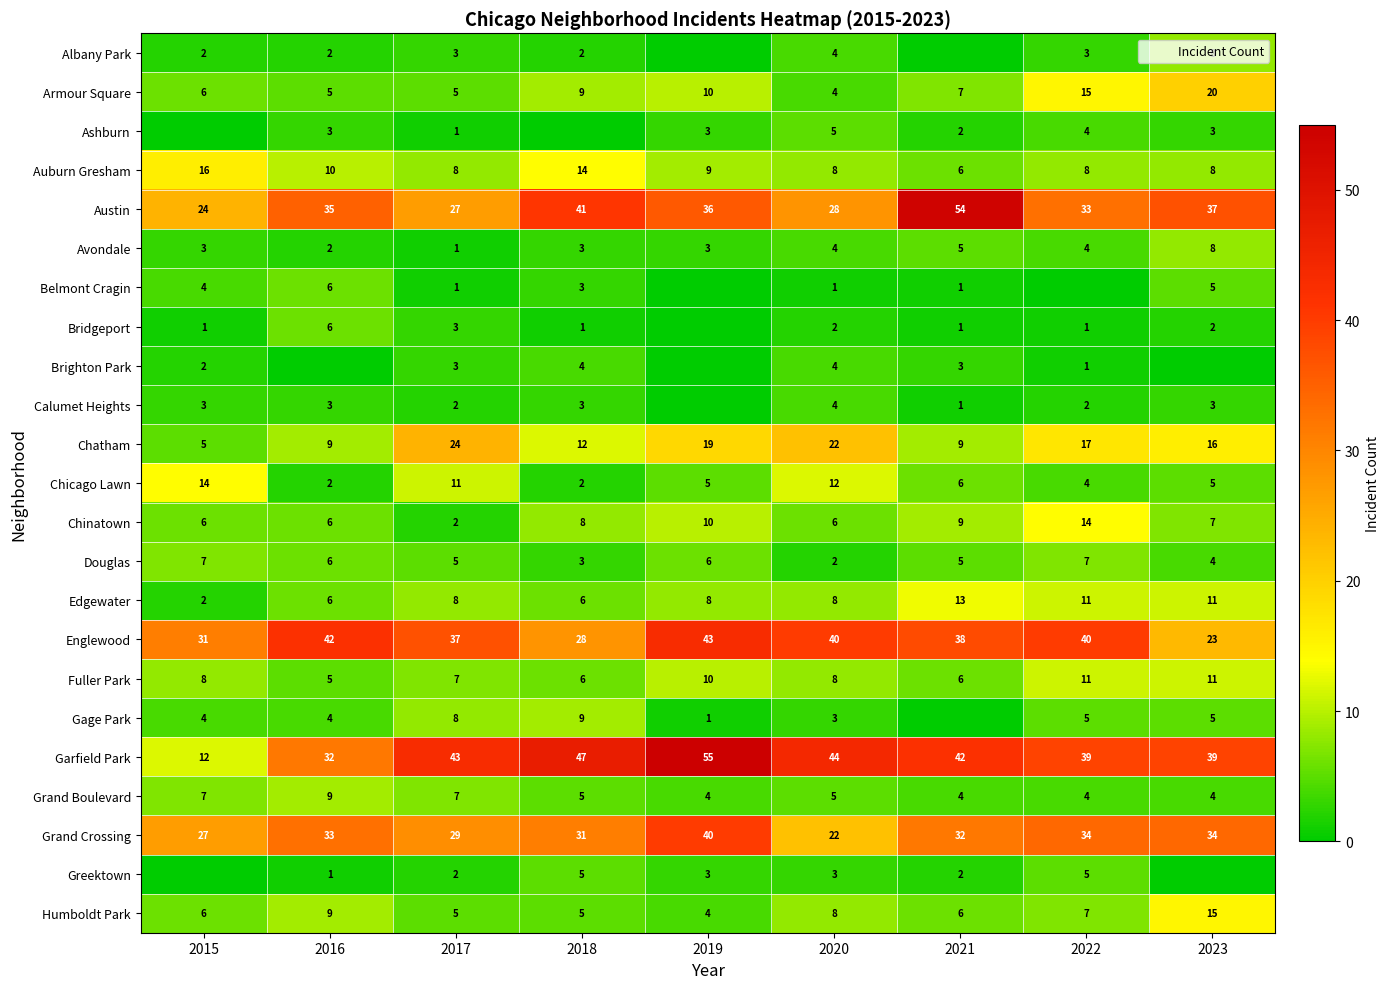

True or false: Humboldt Park has a value of 2 at 2016.

False